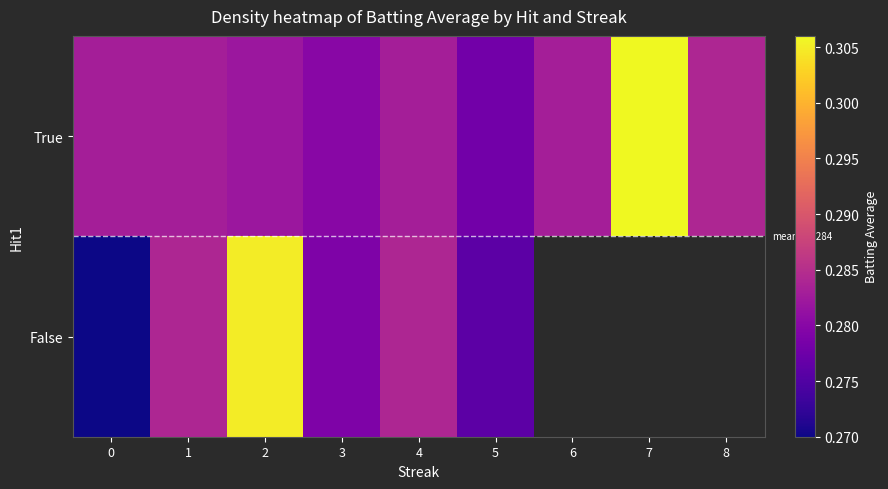

List the series in order of their peak value, highest first.

True, False